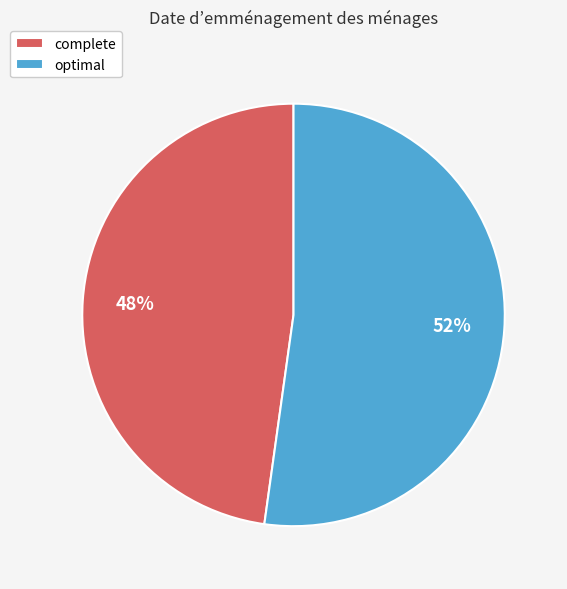

Rank the categories by value from lowest to highest.

complete, optimal